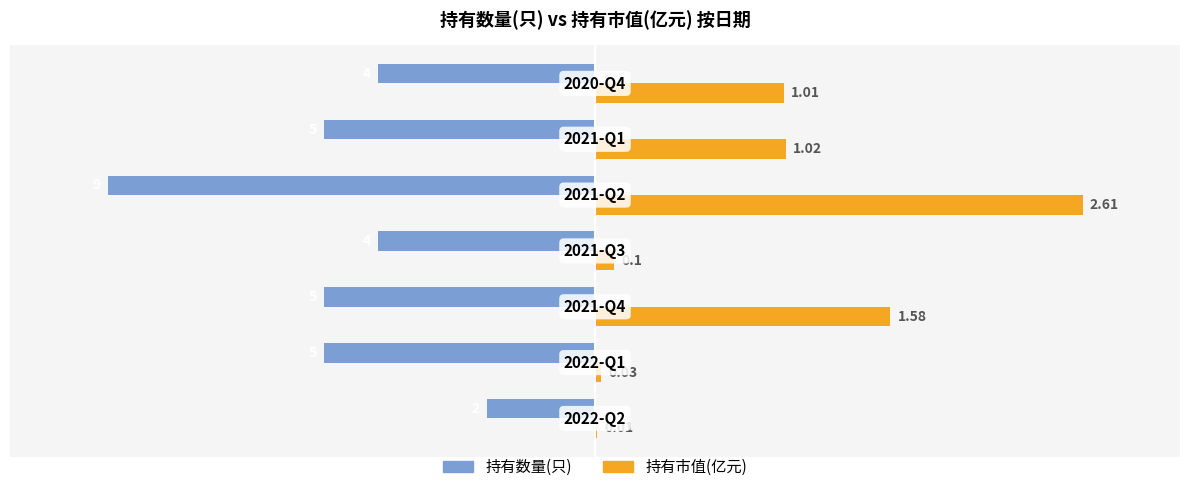

What are all the series names shown in the legend?

持有数量(只), 持有市值(亿元)